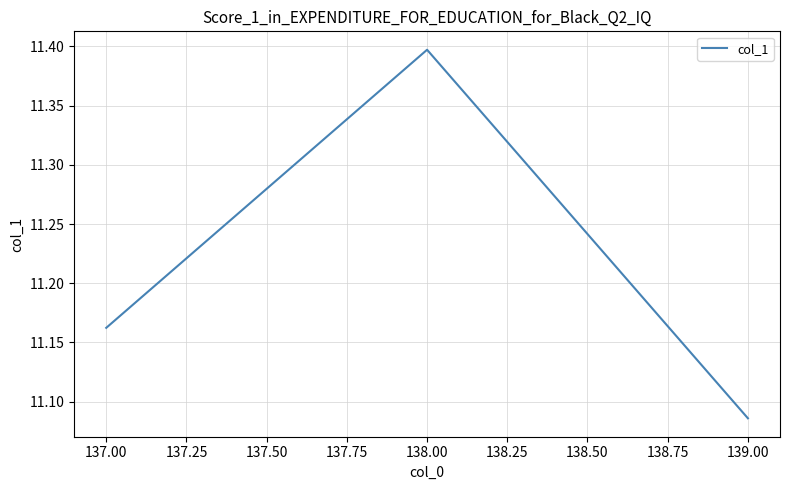

At which category does the chart reach its peak across all series?

138.00